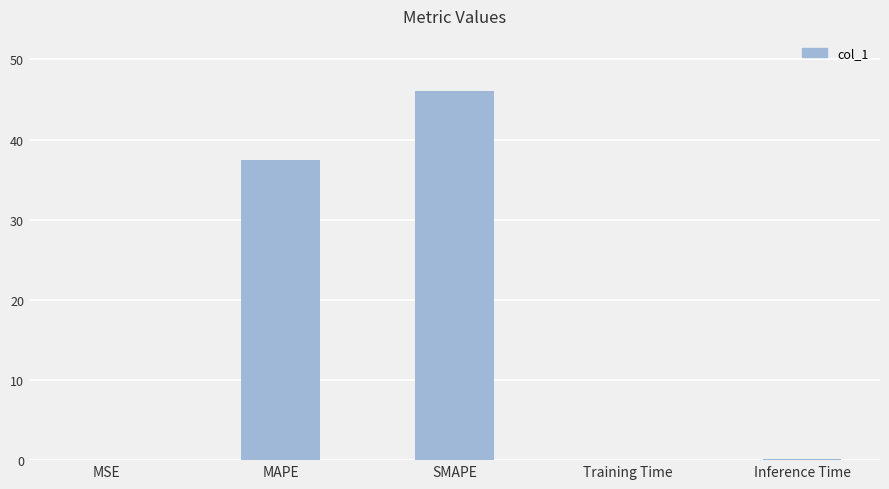

Between Training Time and MAPE, which is larger?

MAPE